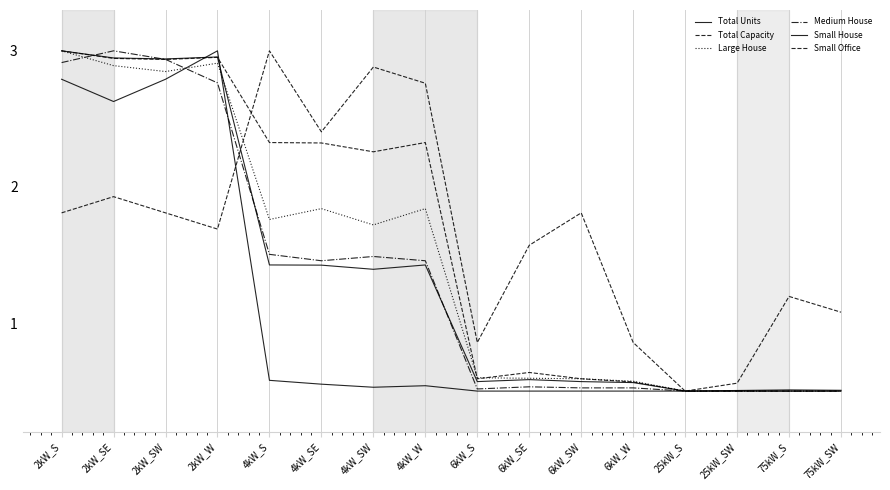

At how many categories does at least one series exceed 2?

8